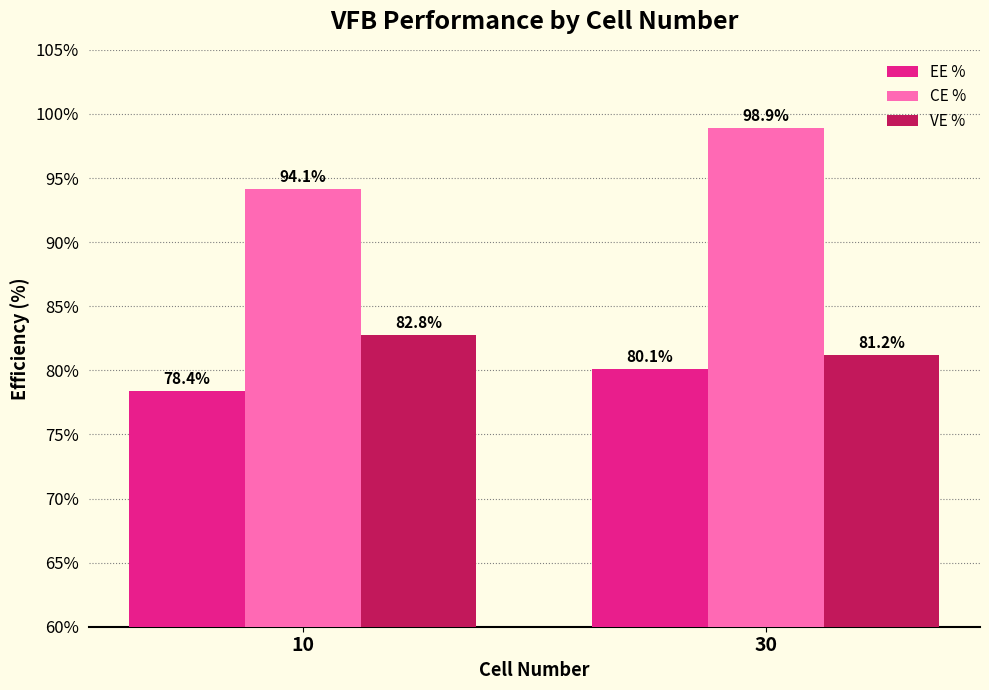

Reading right to left, extract all data points from this chart.

EE %: 80.1	78.4
CE %: 98.9	94.1
VE %: 81.2	82.8